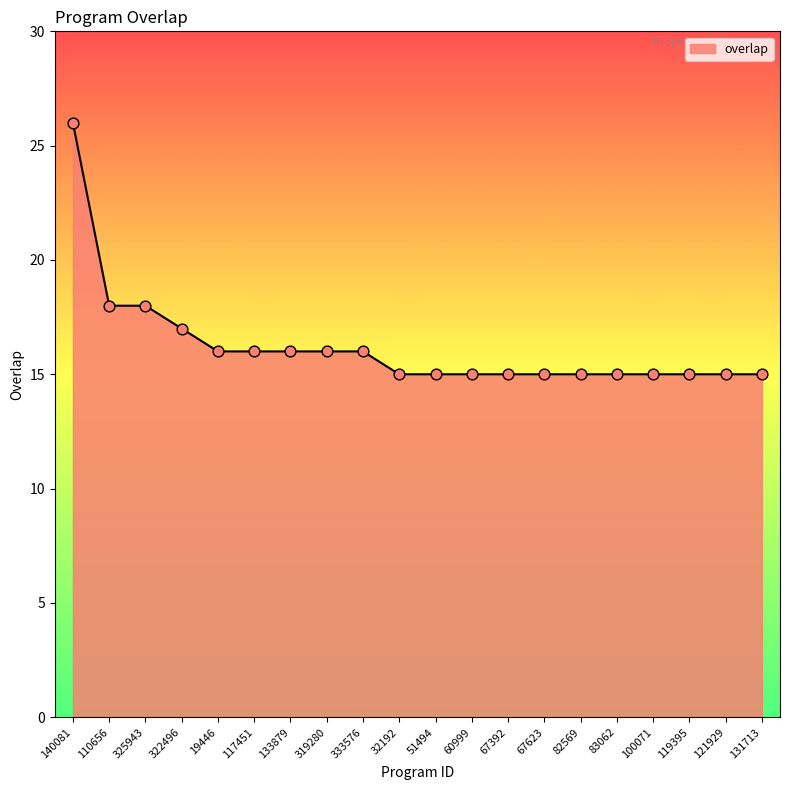

Which has a higher value, 325943 or 121929?

325943